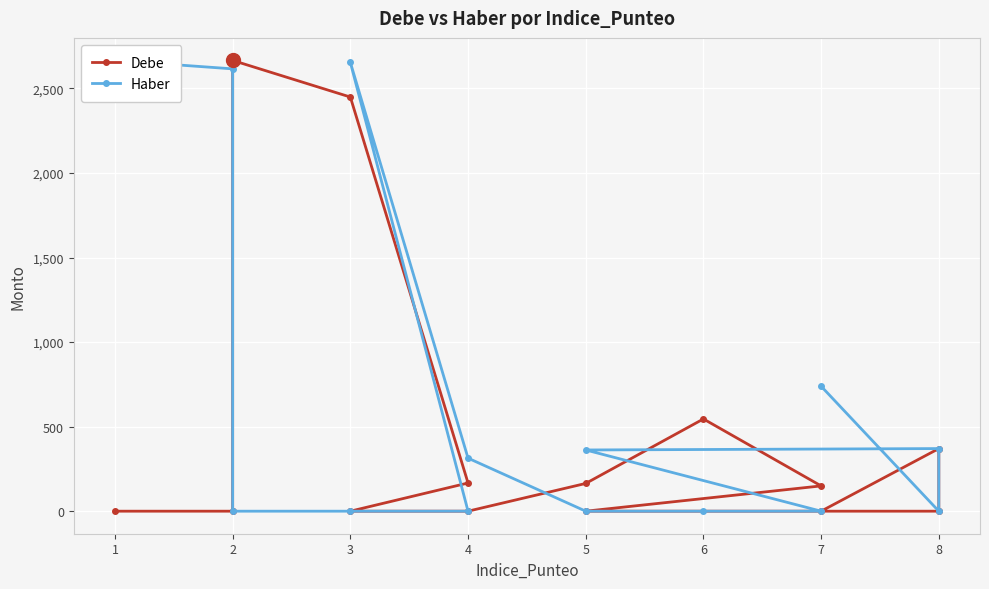

The value of Haber at 2 is 4093.0. True or false?

False